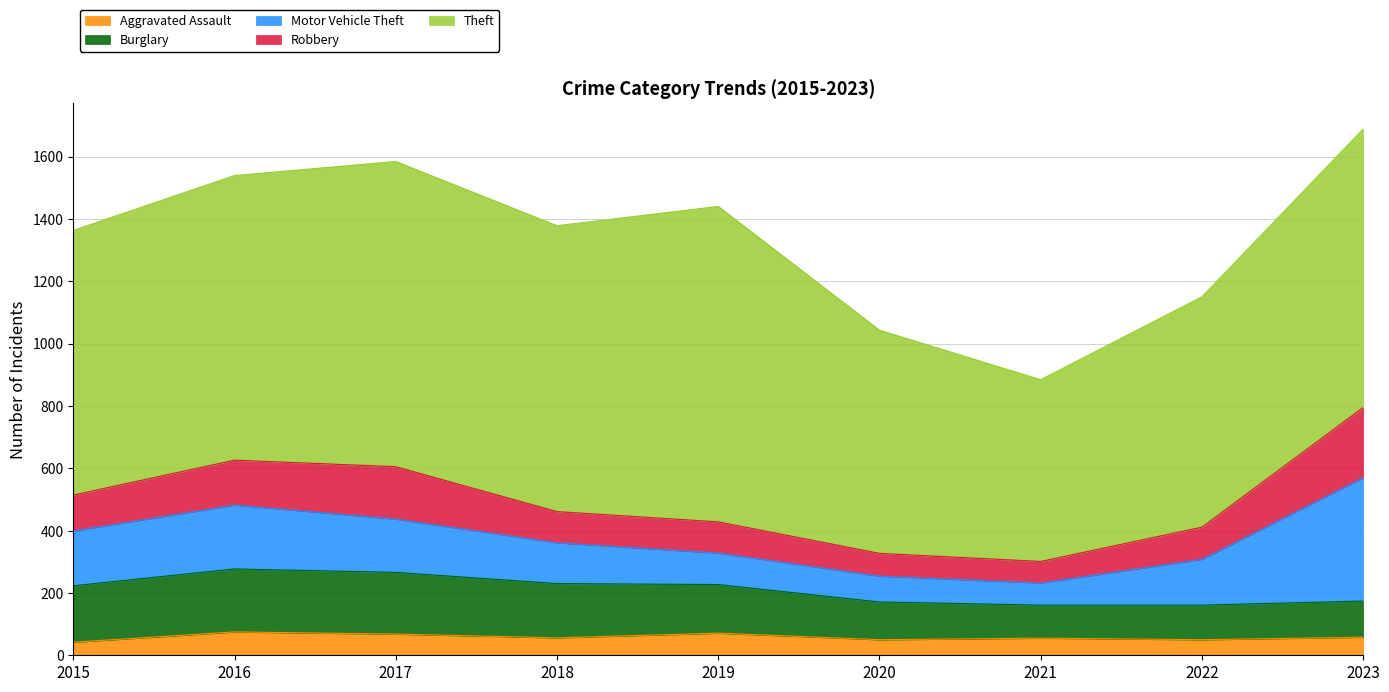

Where does the Burglary series first go above 156?

2015